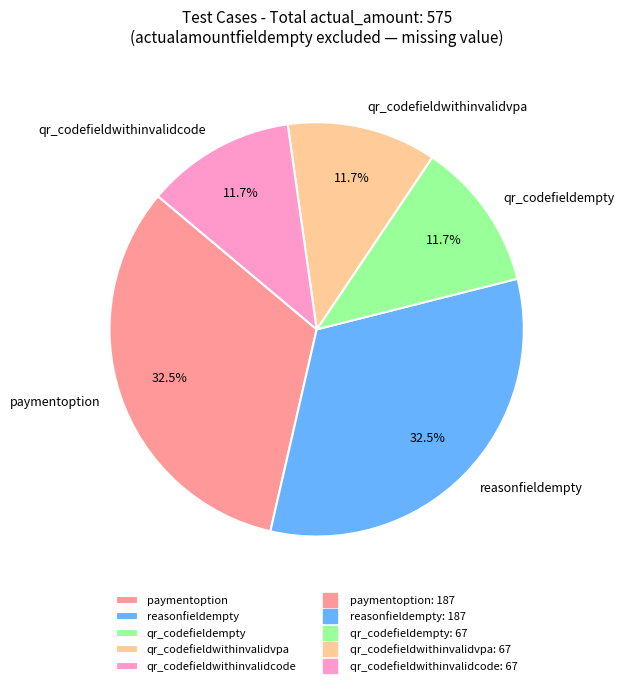

Is there a majority slice in this chart?

No